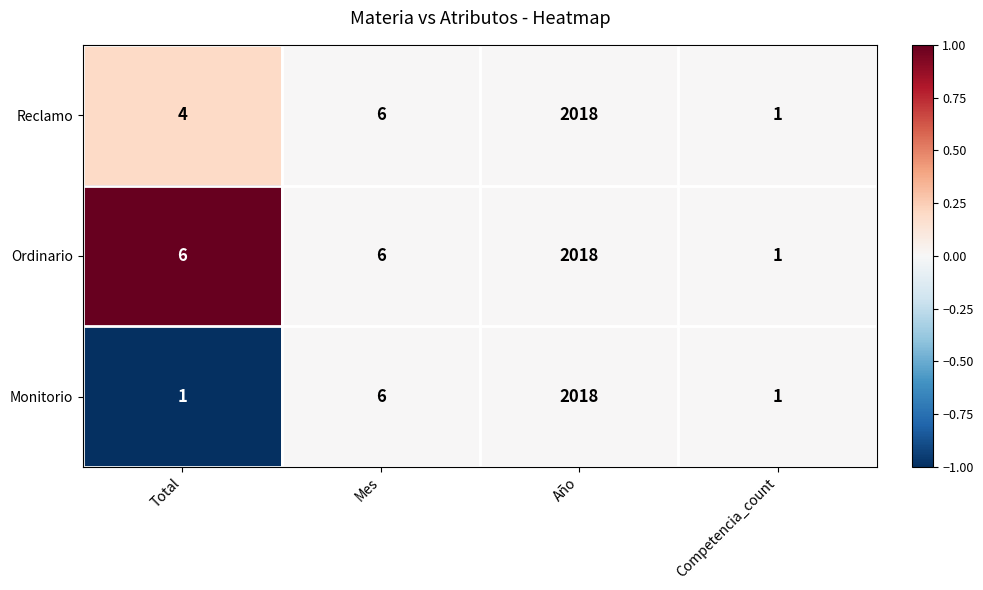

Where is Reclamo nearest to the value 1009?

Mes